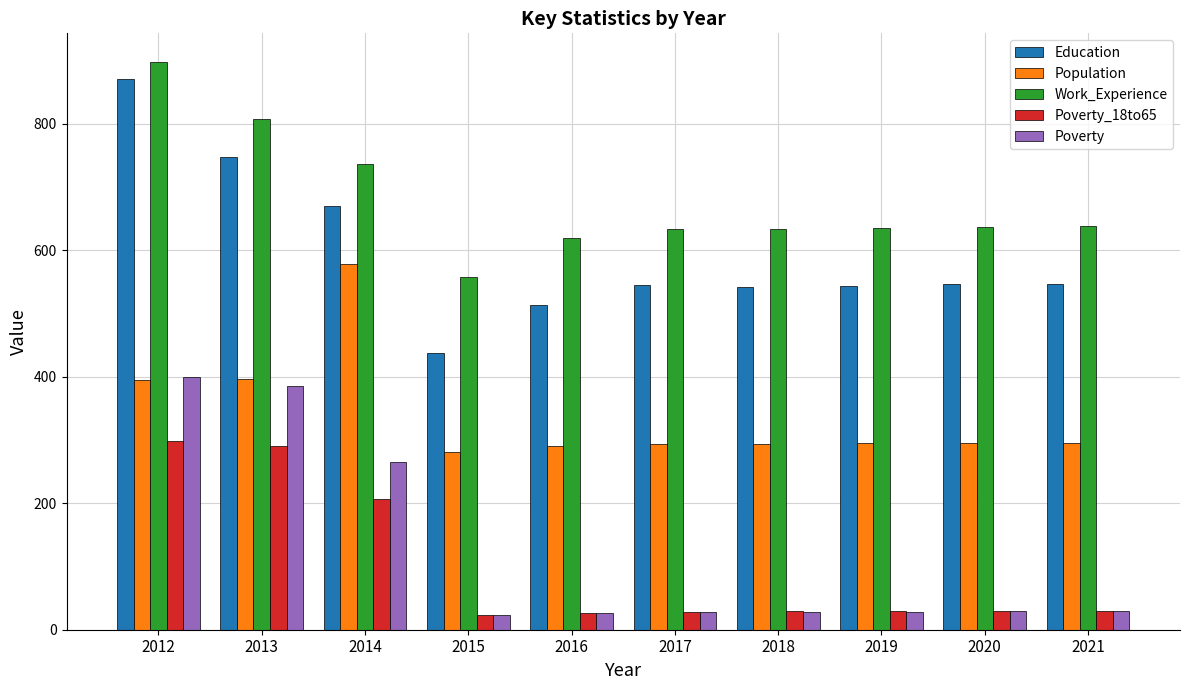

At which label does Population reach its peak?

2014